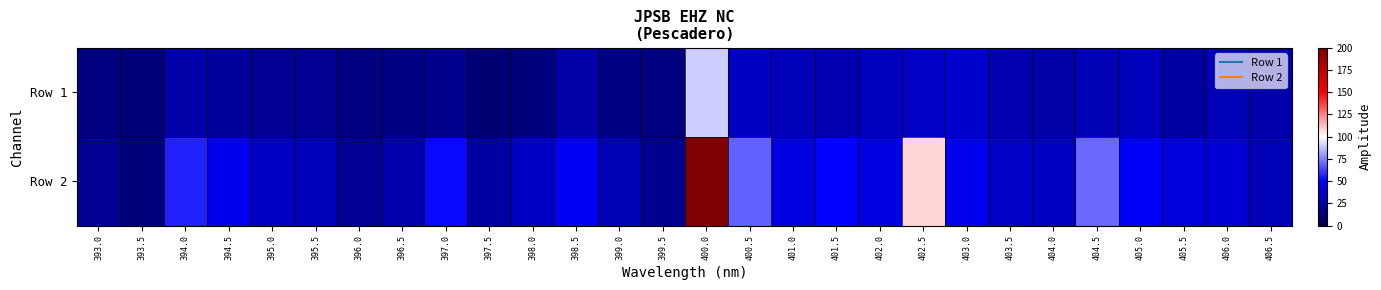

At how many categories does at least one series exceed 690?

1